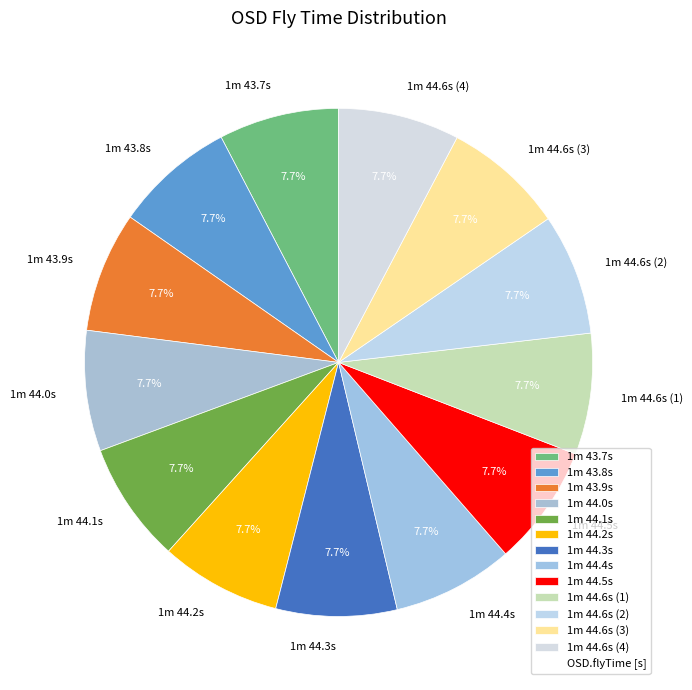

To the nearest percent, what is the combined percentage of 1m 44.2s and 1m 44.6s (1)?

15%